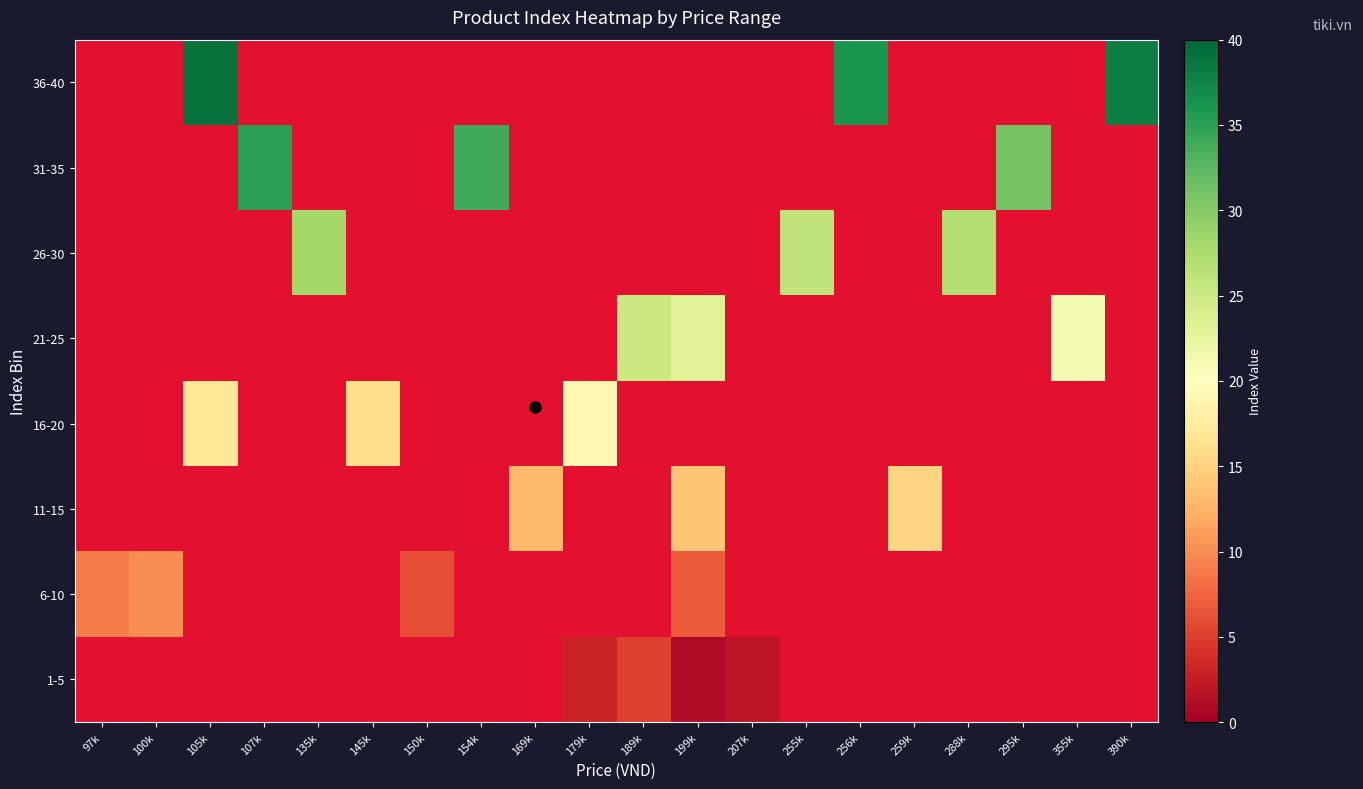

List the series in order of their peak value, highest first.

36-40, 31-35, 26-30, 21-25, 16-20, 11-15, 6-10, 1-5